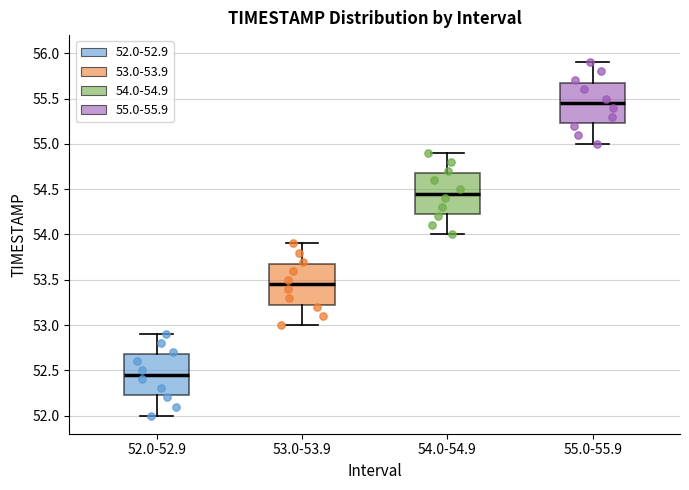

Where is the lower edge of the box for 54.0-54.9 on the y-axis? The values are not printed on the chart, so give them approximately, as read against the axis.

54.25